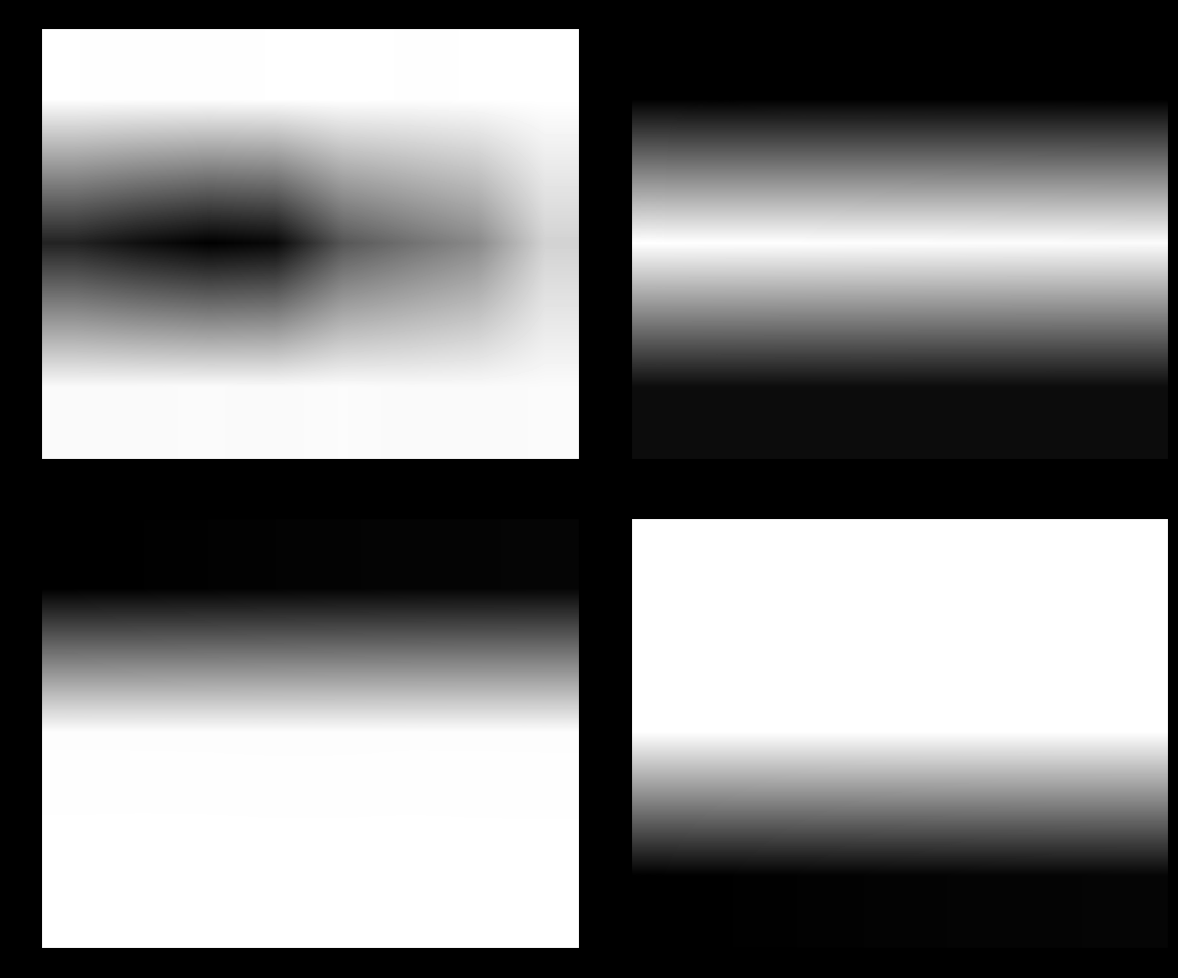

At how many categories does at least one series exceed 0?

8